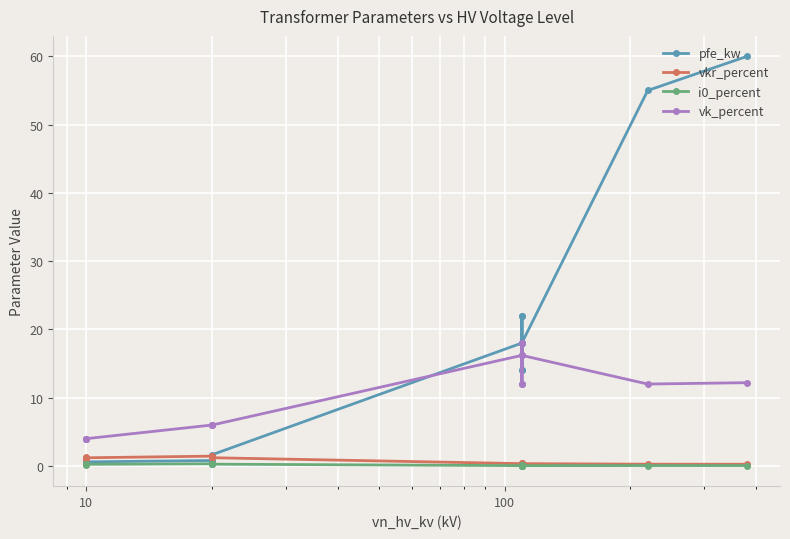

What is the sum of all vk_percent values?

146.6